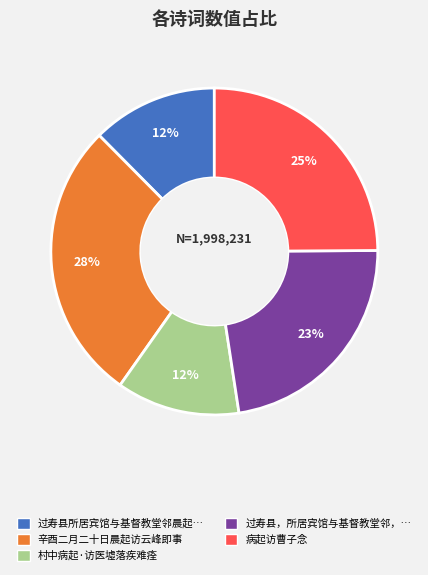

Is there a majority slice in this chart?

No